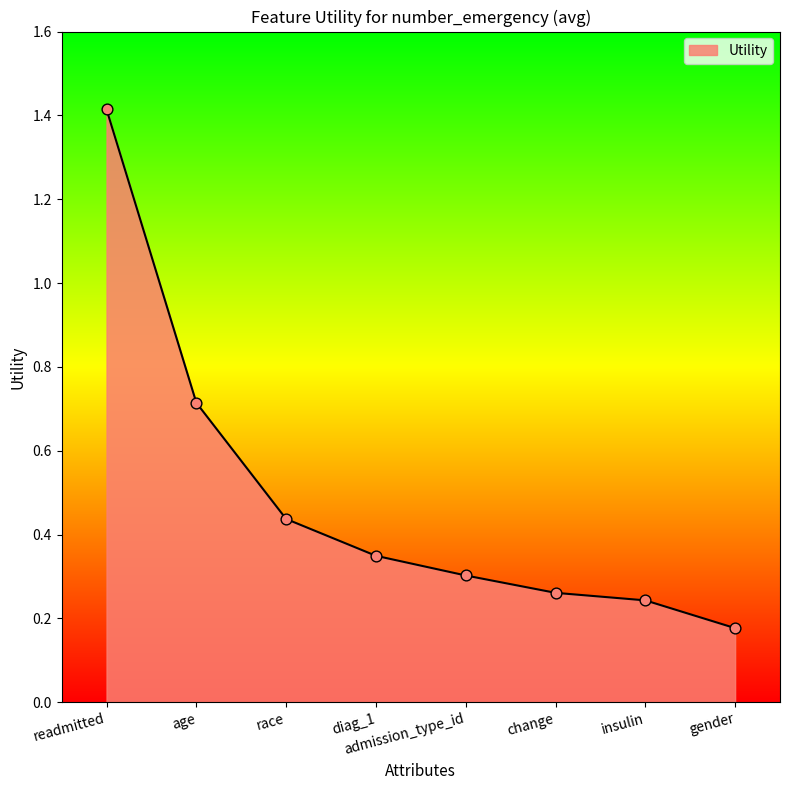

What is the change in value from diag_1 to change?

-0.1